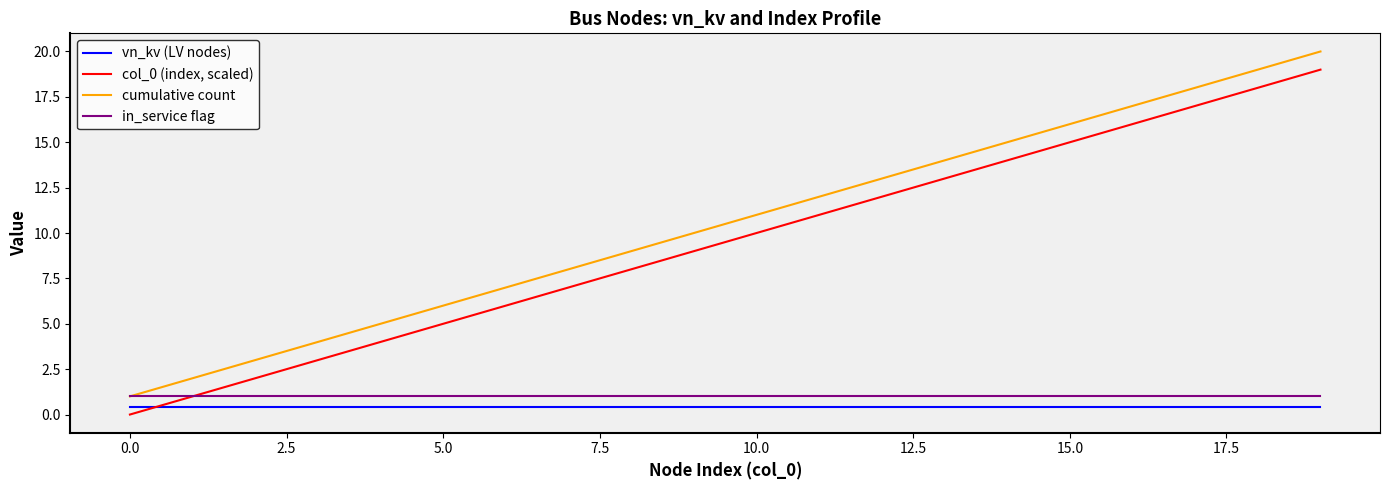

True or false: cumulative count and col_0 (index, scaled) intersect in this chart.

False